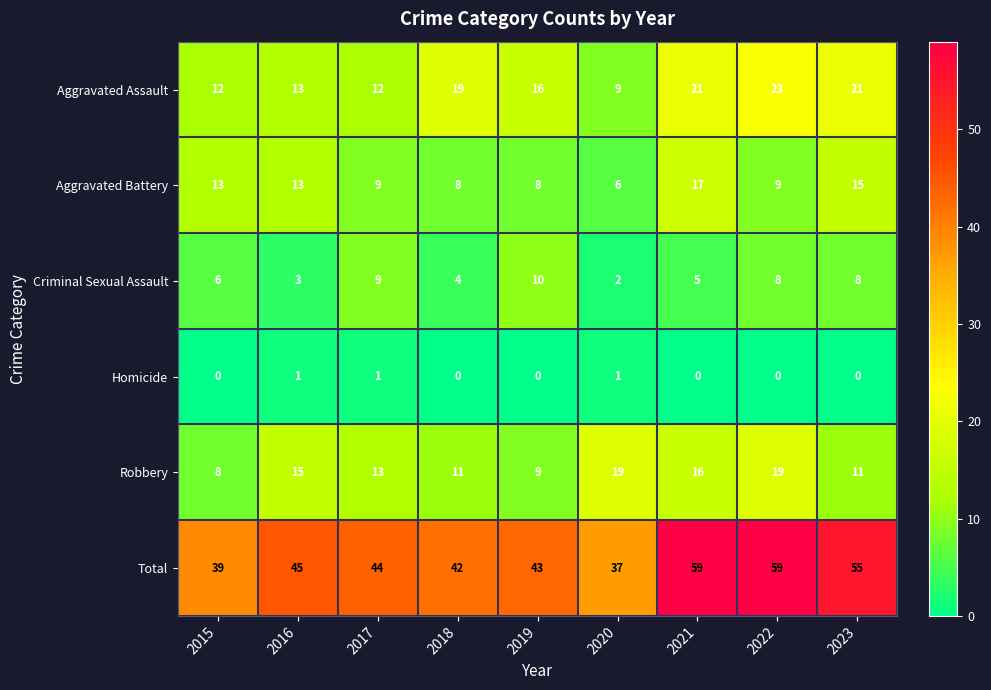

Rank the series at 2023 from lowest to highest value.

Homicide, Criminal Sexual Assault, Robbery, Aggravated Battery, Aggravated Assault, Total